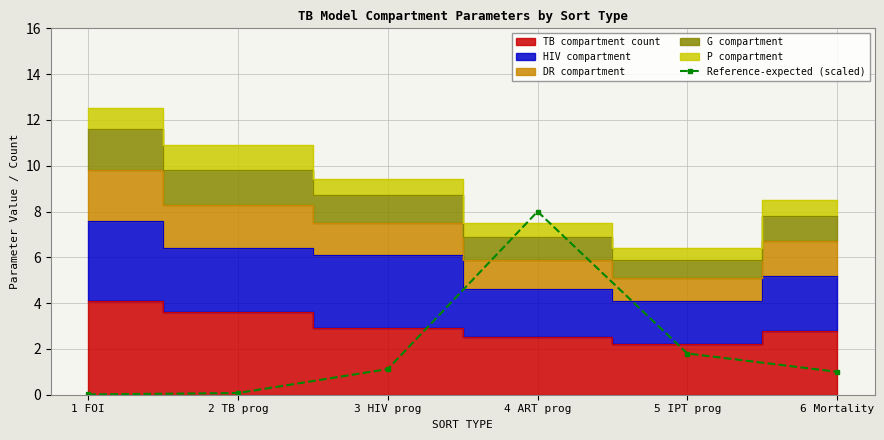

What value does the data have at 4 ART prog?

8.0